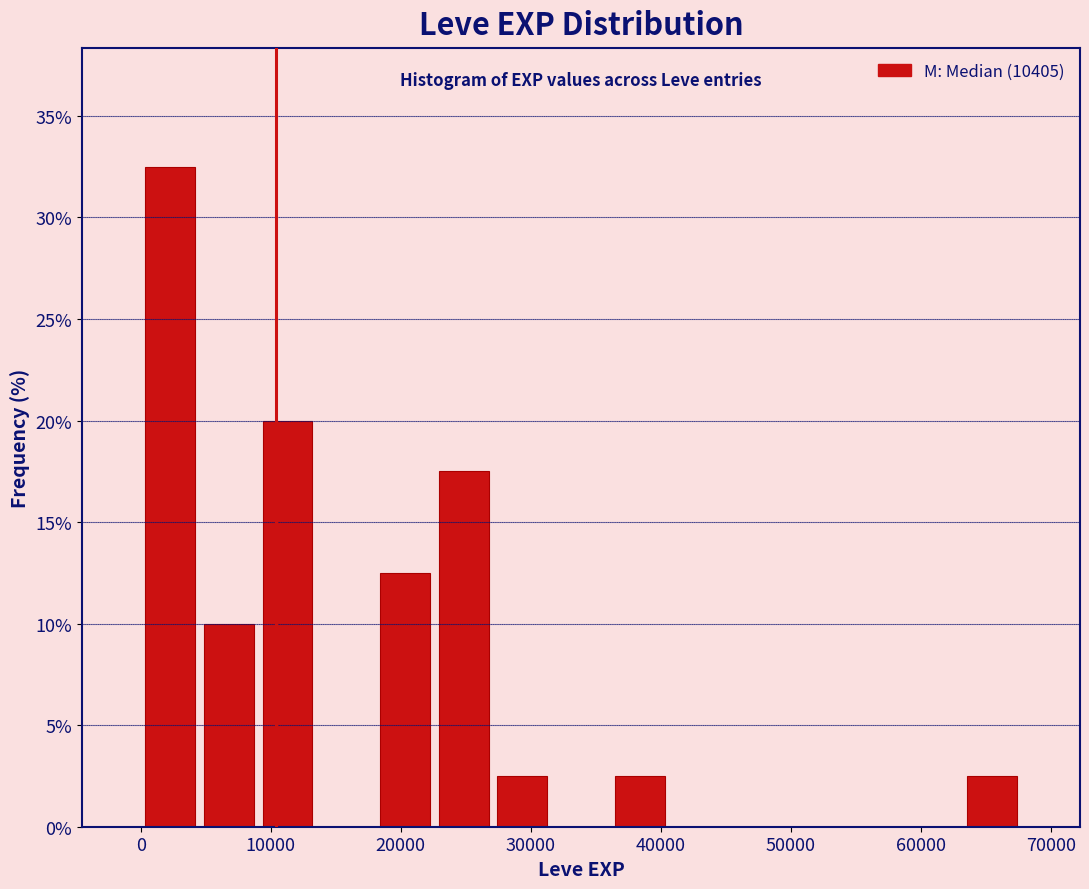

Reading left to right, transcribe this chart: for each bar, give the range it covers on the x-axis and its height. Neither the bar edges nor the heights are printed on the chart, so give them approximately, as read against the axes.

0 to 5000: 32.5
5000 to 9000: 10.0
9000 to 14000: 20.0
14000 to 18000: 0
18000 to 23000: 12.5
23000 to 27000: 17.5
27000 to 32000: 2.5
32000 to 36000: 0
36000 to 41000: 2.5
41000 to 45000: 0
45000 to 50000: 0
50000 to 54000: 0
54000 to 59000: 0
59000 to 63000: 0
63000 to 68000: 2.5